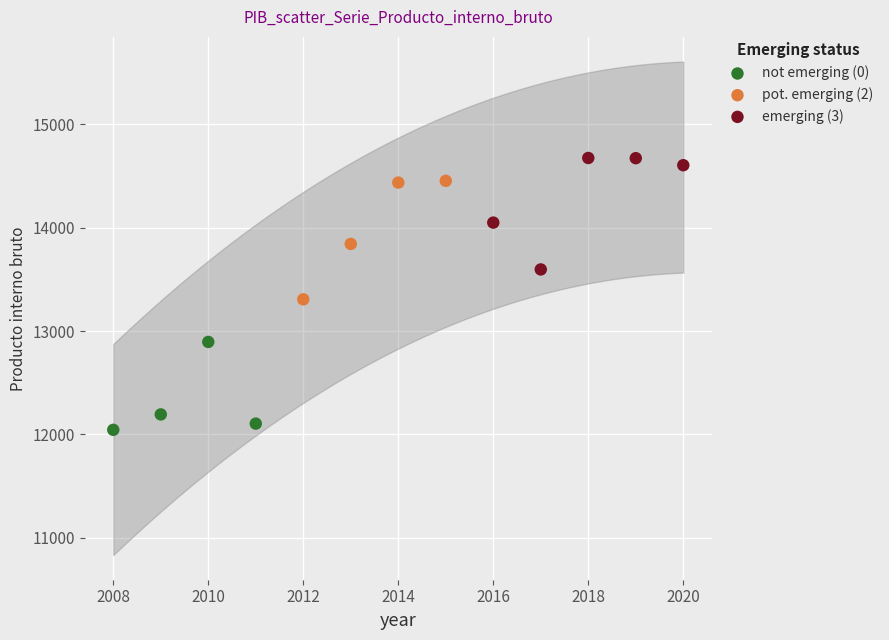

Which series reaches the maximum Y coordinate?

emerging (3)